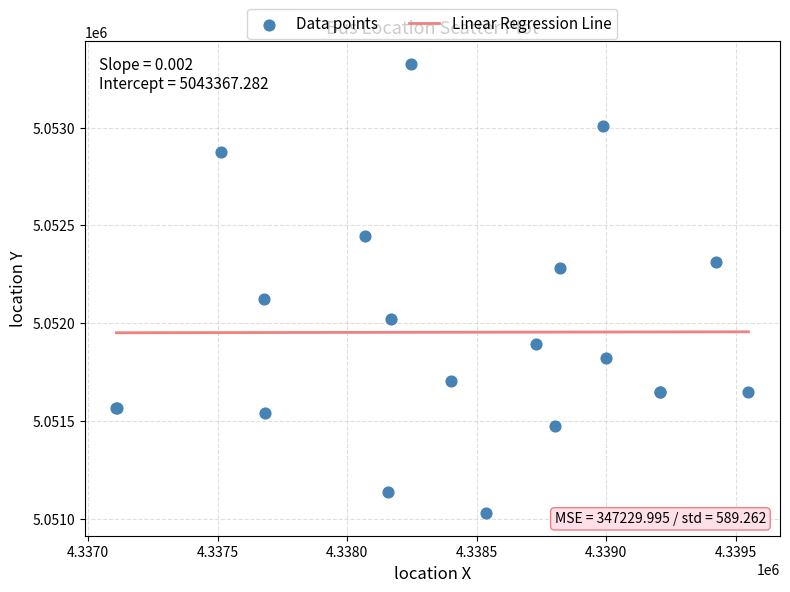

What Y value in the scatter plot is closest to 5052176?

5052125.1